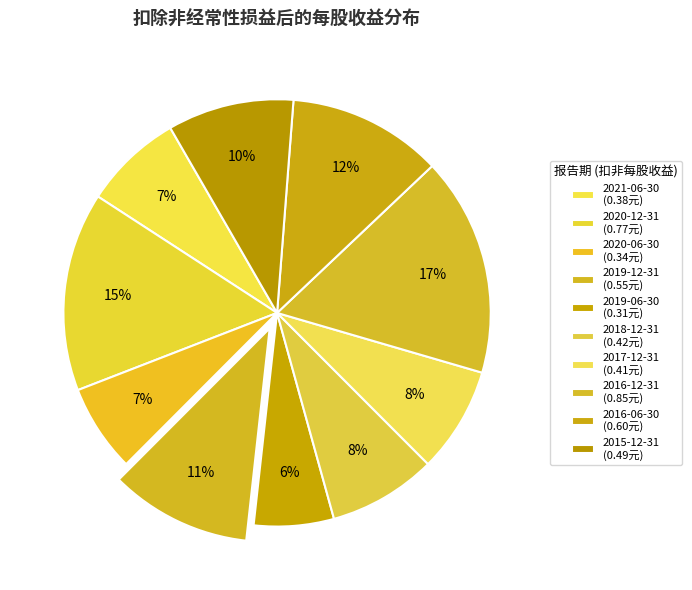

To the nearest percent, what is the average slice percentage?

10%